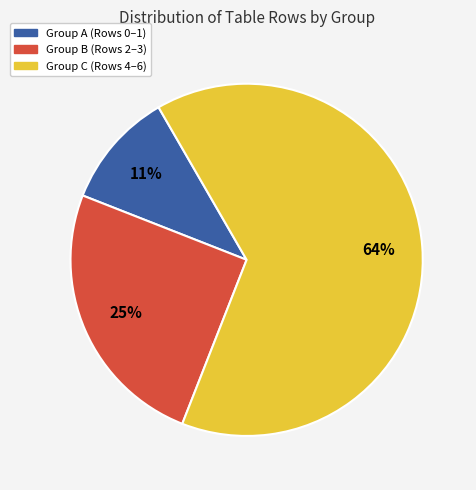

Is it true that Group C (Rows 4–6) is 59% of the pie?

False